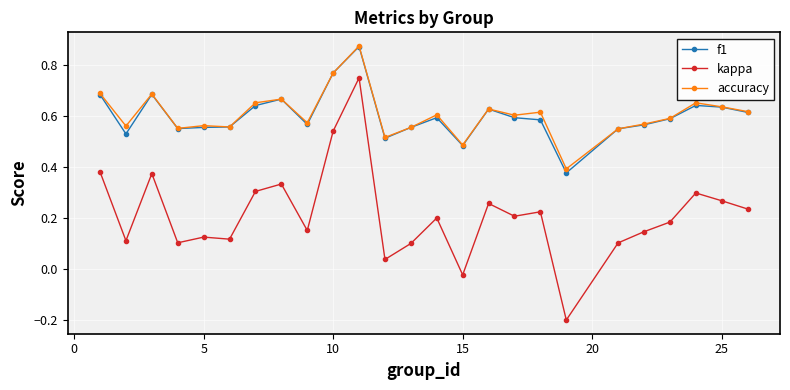

At how many categories does at least one series exceed 0?

25